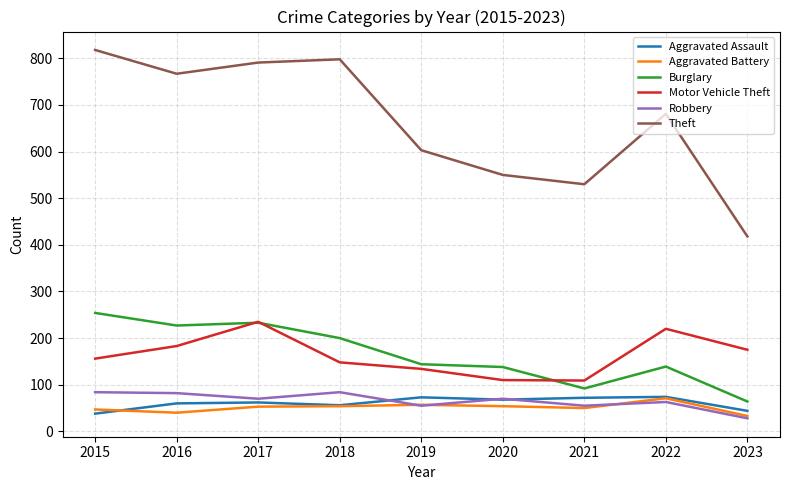

How many lines are shown in the chart?

6